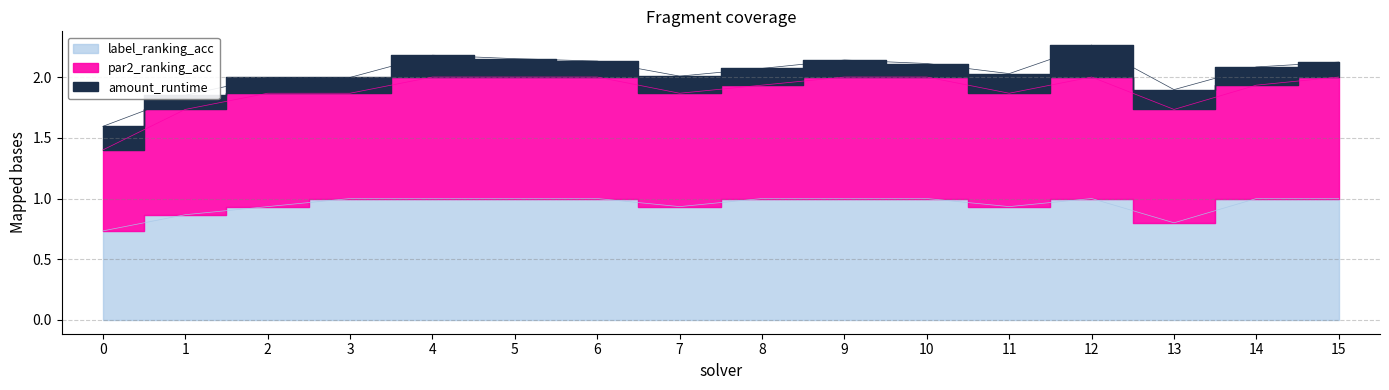

At 7, list the series in order from smallest to largest.

amount_runtime, par2_ranking_acc, label_ranking_acc